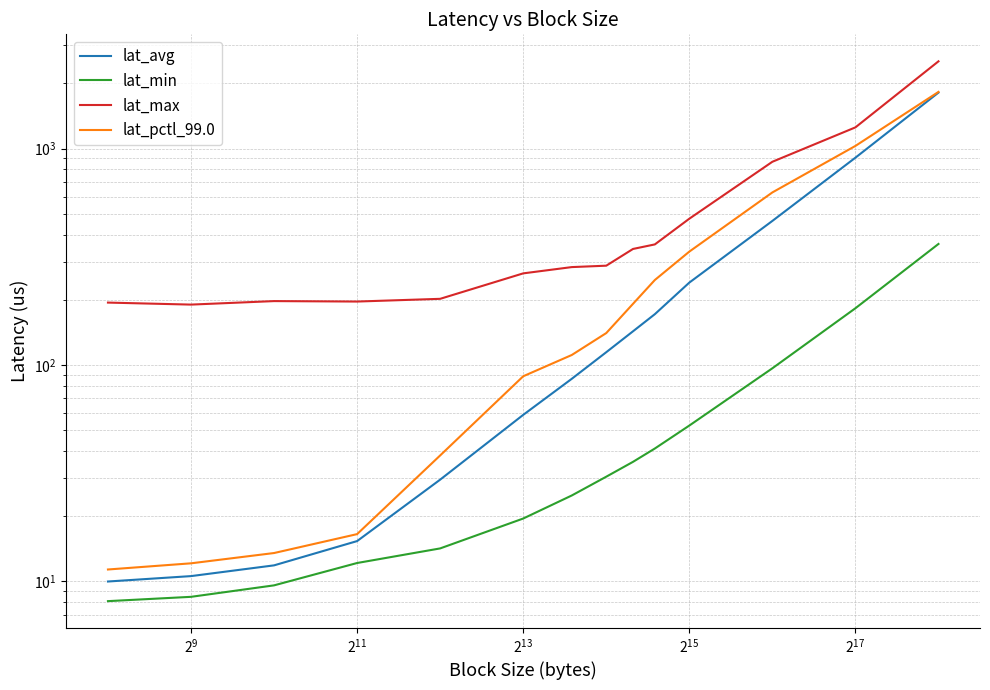

Which series has the largest total across all categories?

lat_max